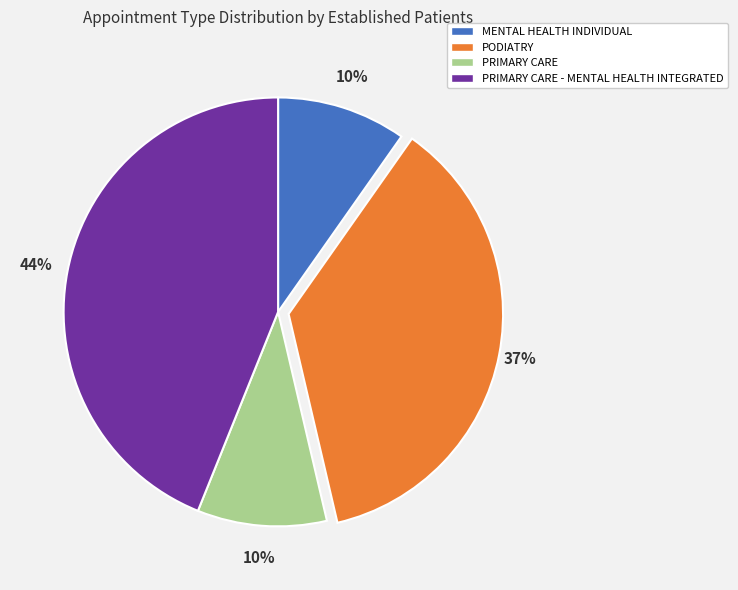

Is it true that PRIMARY CARE - MENTAL HEALTH INTEGRATED is 50% of the pie?

False